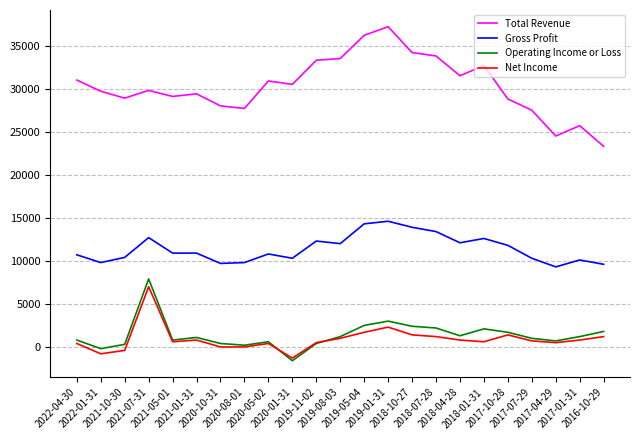

True or false: Operating Income or Loss and Total Revenue intersect in this chart.

False